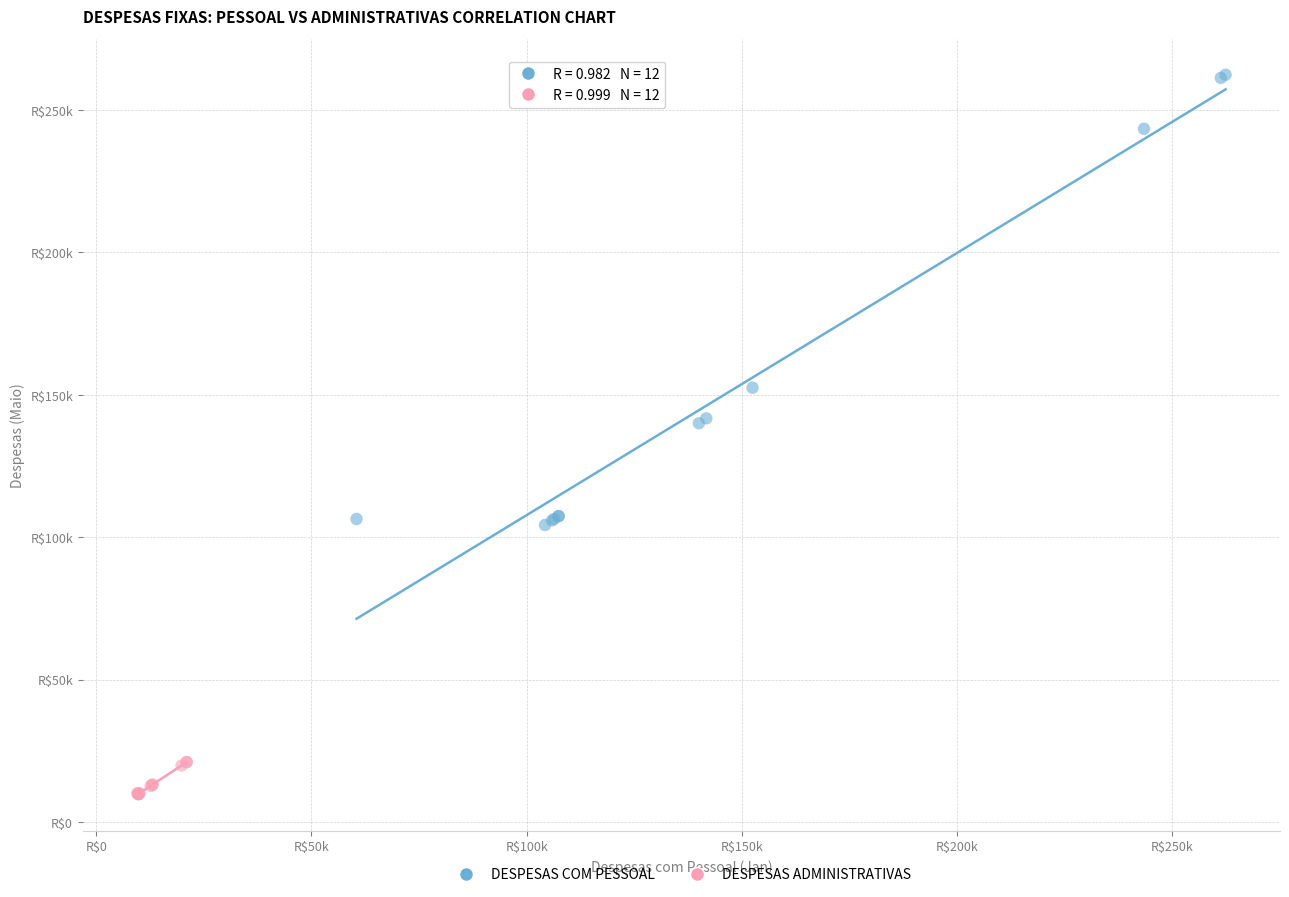

What are all the series names shown in the legend?

DESPESAS COM PESSOAL, DESPESAS ADMINISTRATIVAS